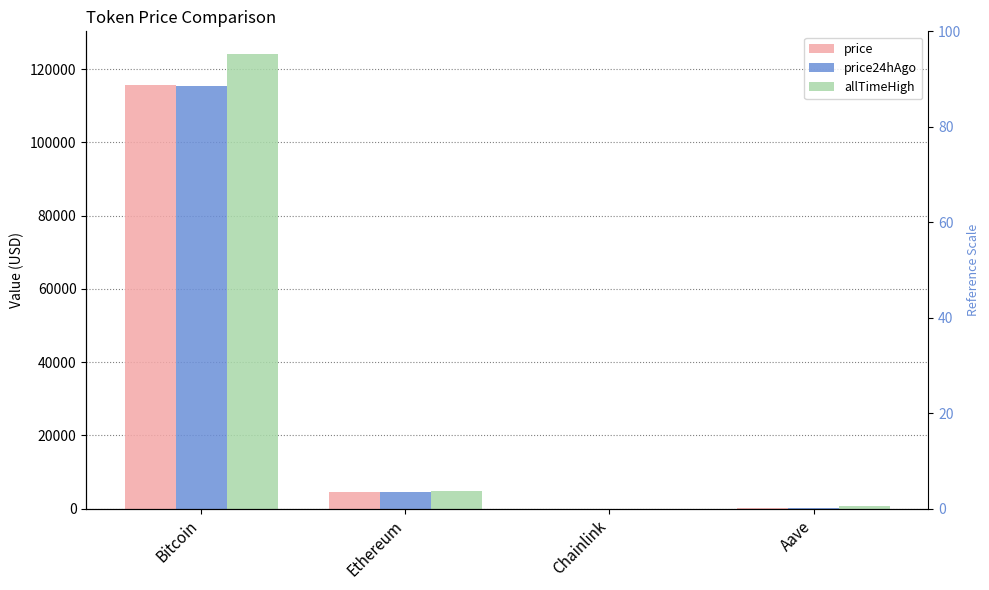

Rank the series at Chainlink from lowest to highest value.

price24hAgo, price, allTimeHigh